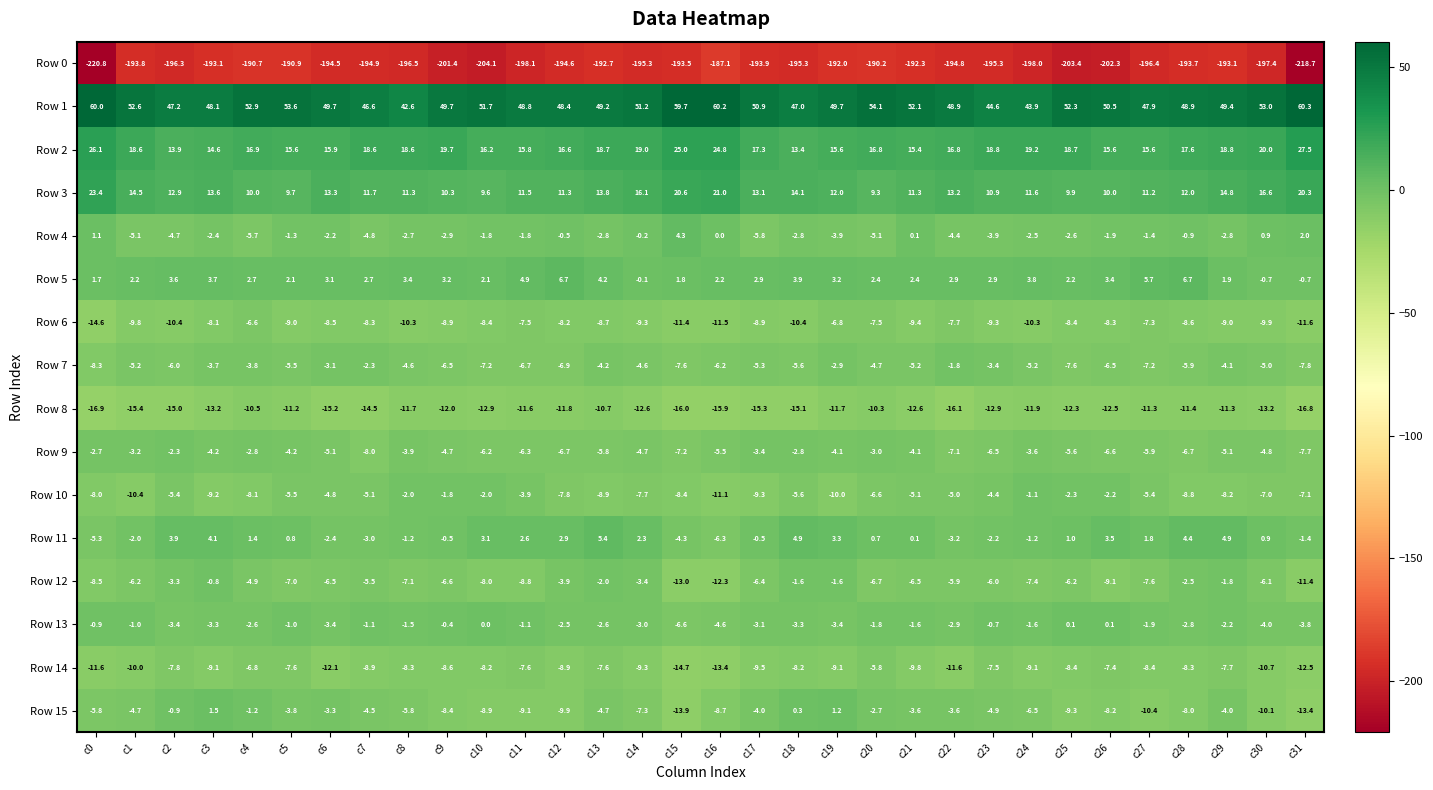

What is the difference between the maximum and minimum values in the Row 3 series?

14.1